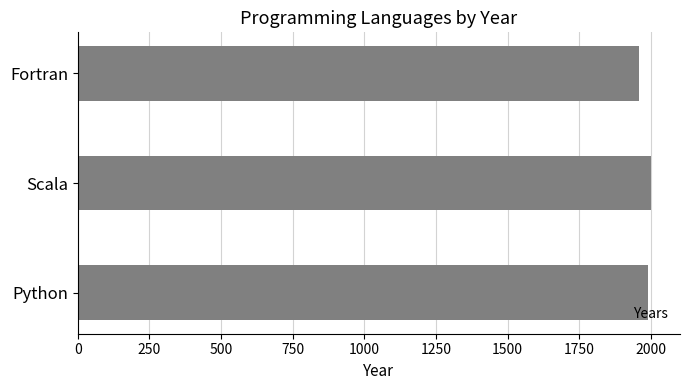

What is the smallest value displayed?

1957